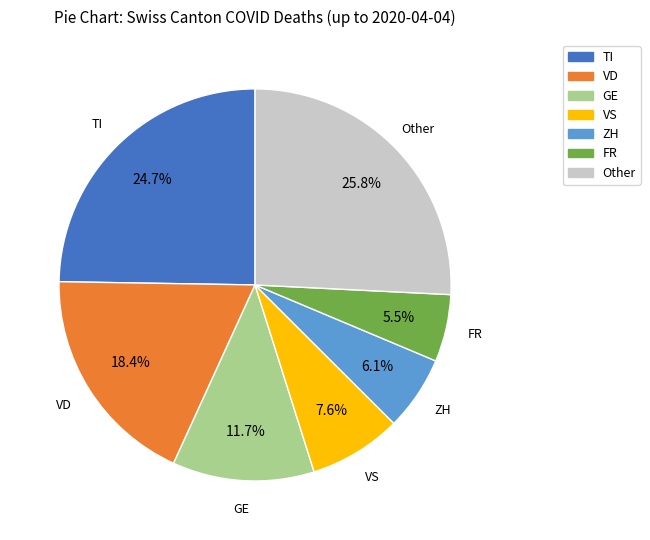

To the nearest percent, what is the average slice percentage?

14%